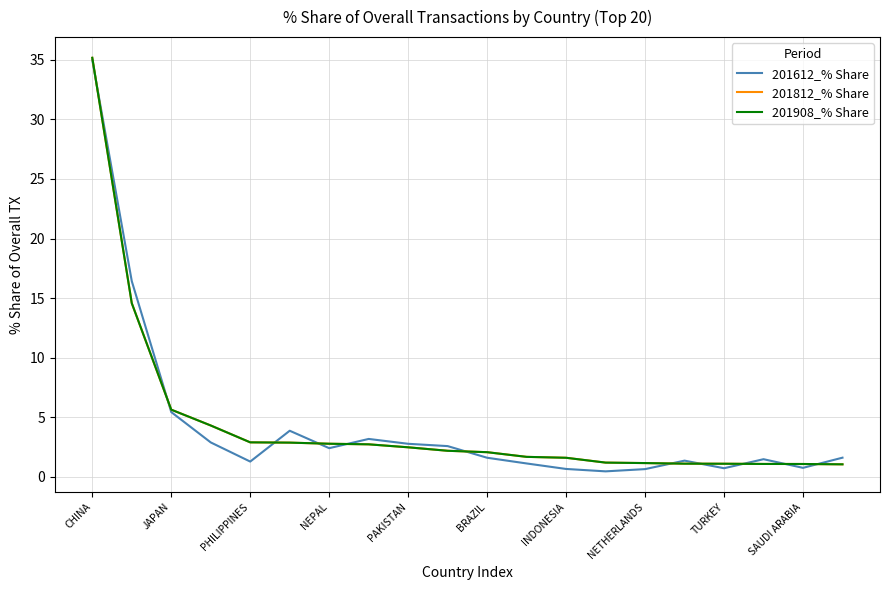

What is the average value of the 201812_% Share series?

4.4